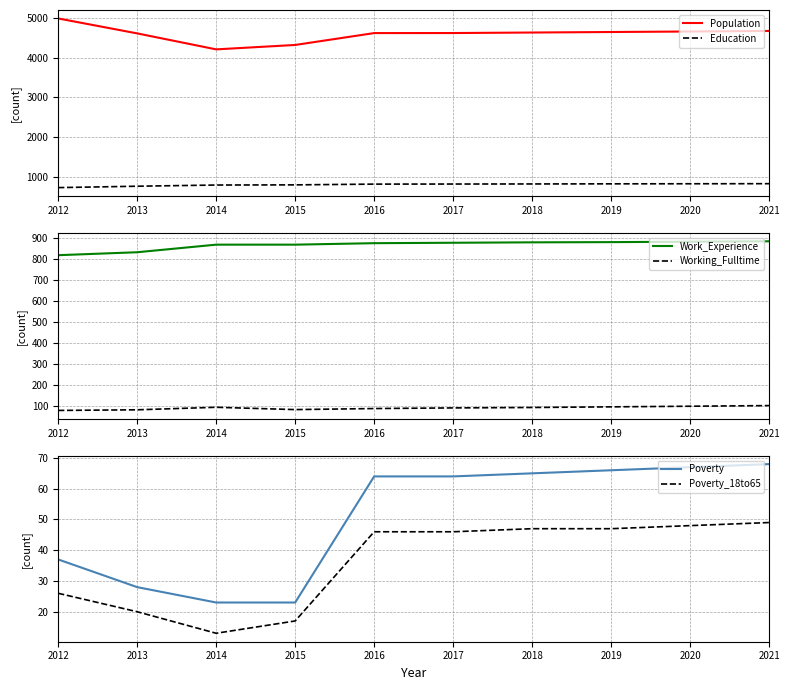

True or false: Poverty_18to65 and Work_Experience intersect in this chart.

False